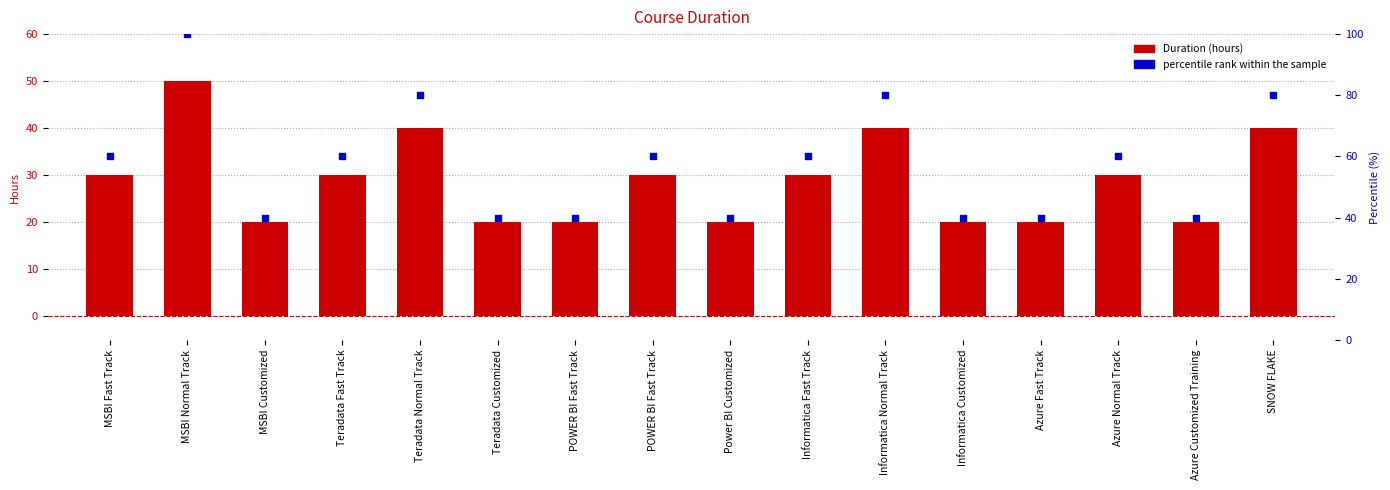

Which series reaches the maximum Y coordinate?

percentile rank within the sample